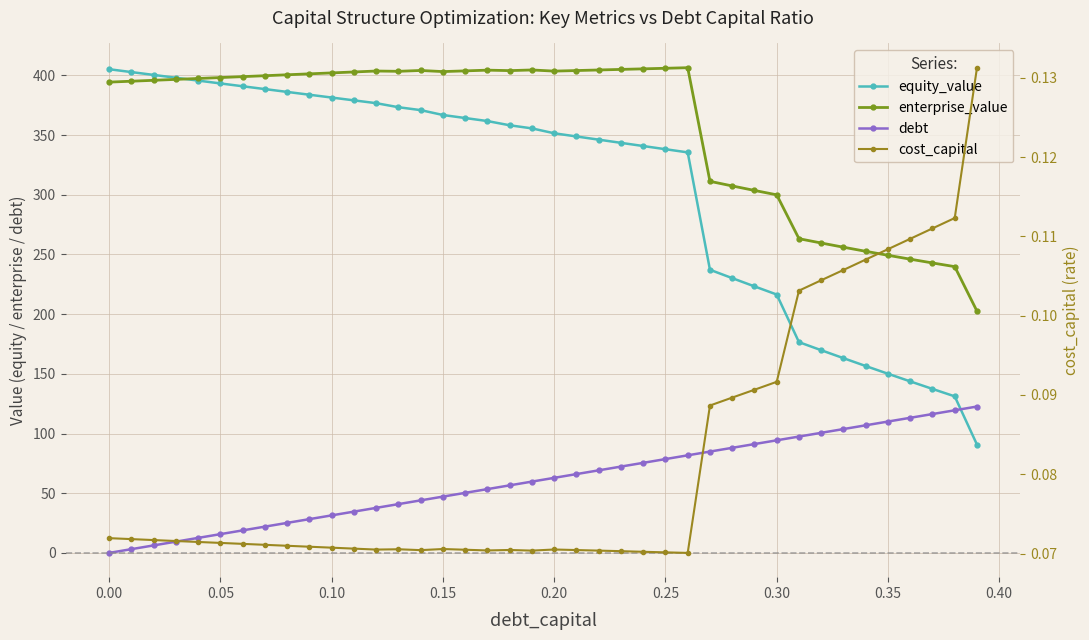

True or false: enterprise_value and cost_capital intersect in this chart.

False